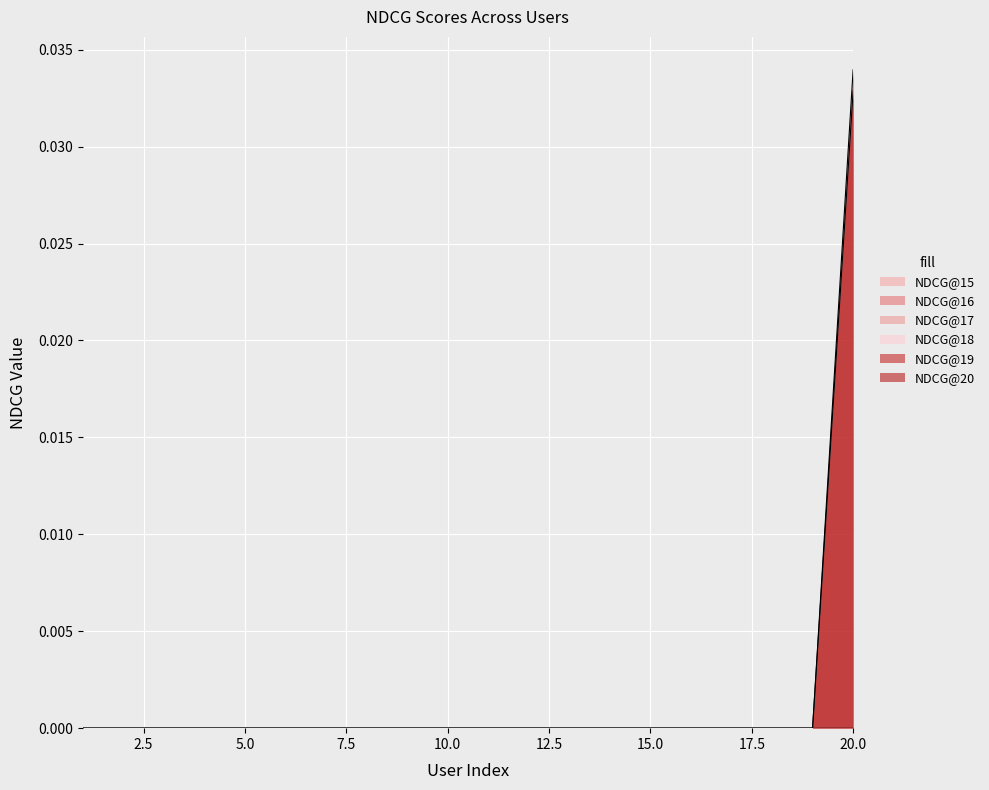

List the series in order of their peak value, lowest first.

NDCG@15, NDCG@16, NDCG@17, NDCG@18, NDCG@20, NDCG@19